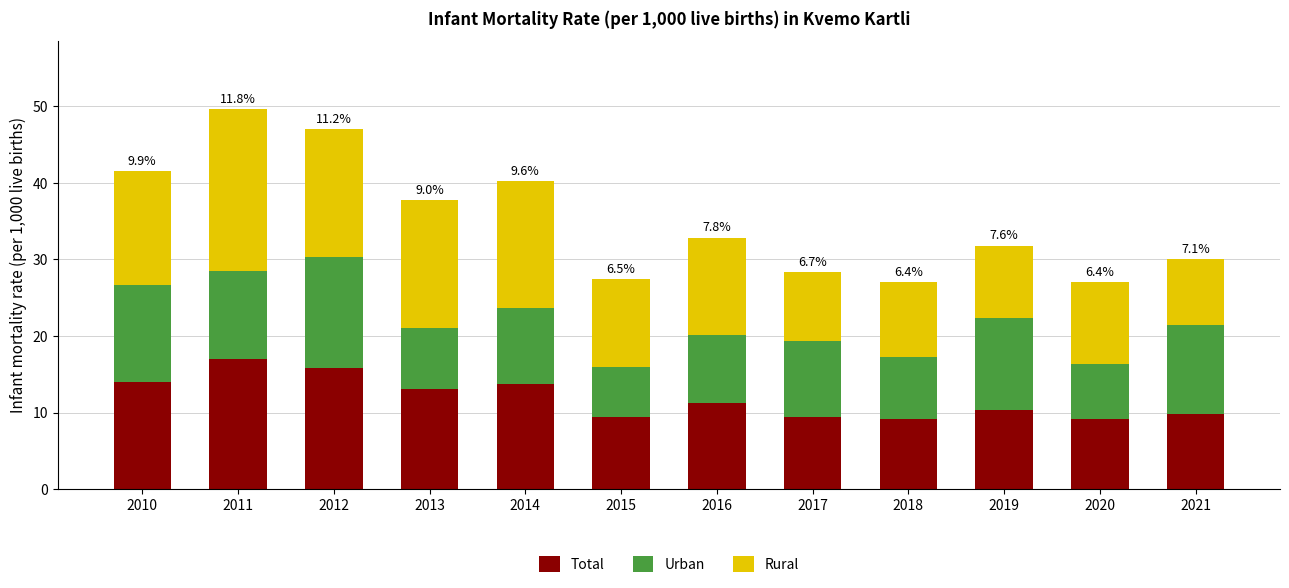

What is the difference between the second highest and minimum values in the Total series?

6.7